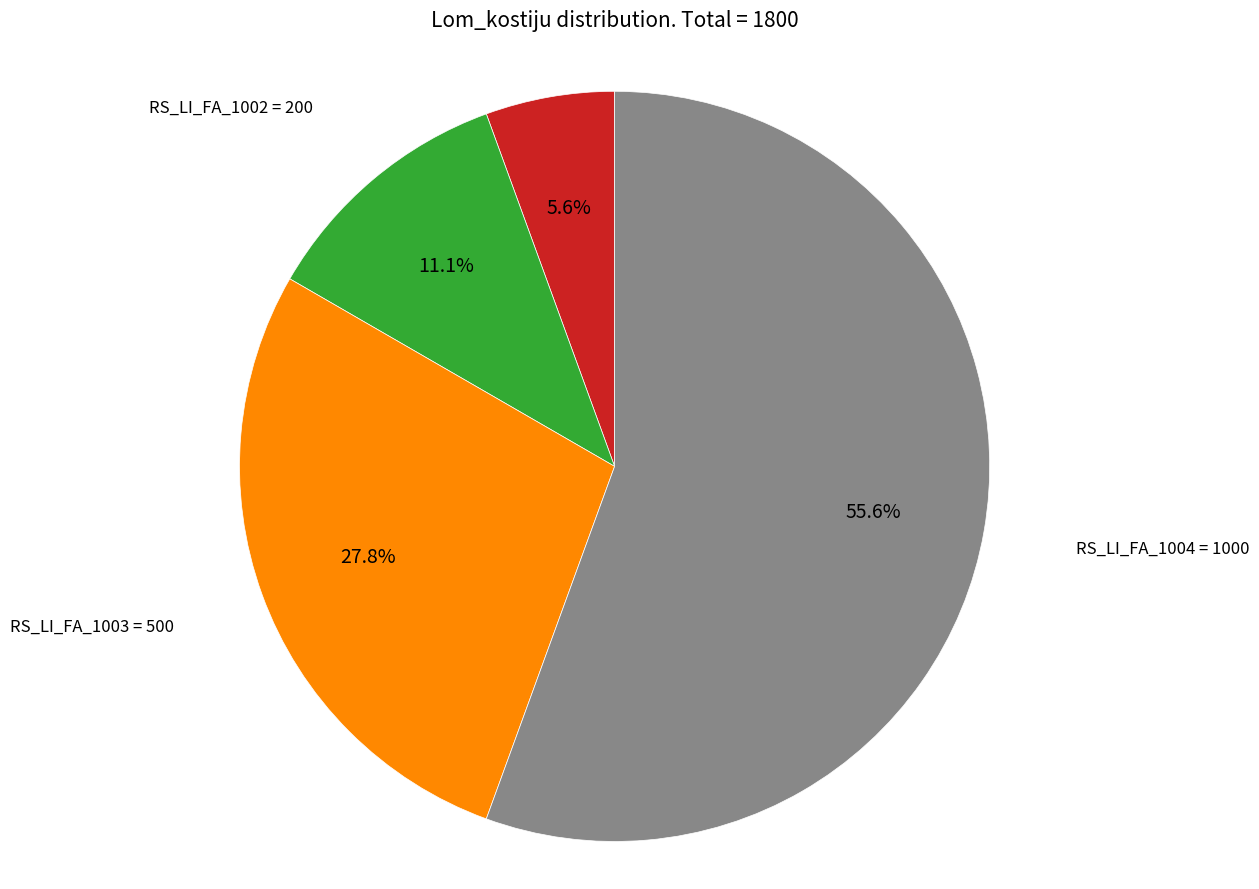

Is there a majority slice in this chart?

Yes